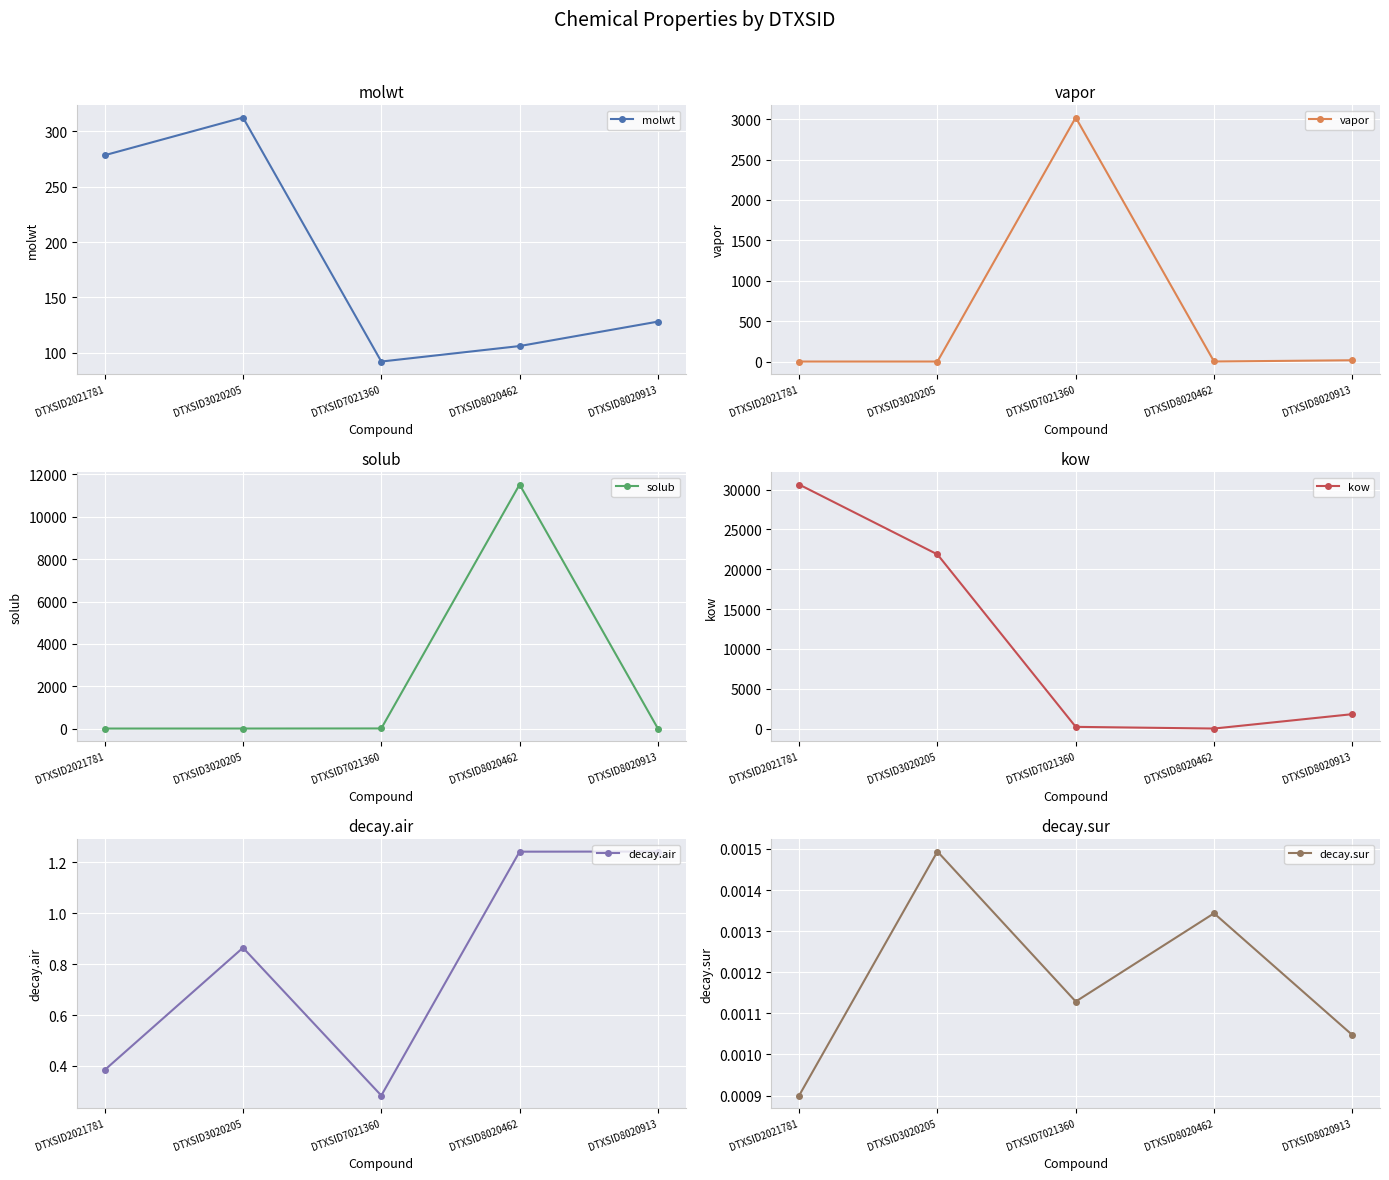

The decay.air series shows 0.5 at DTXSID3020205. True or false?

False